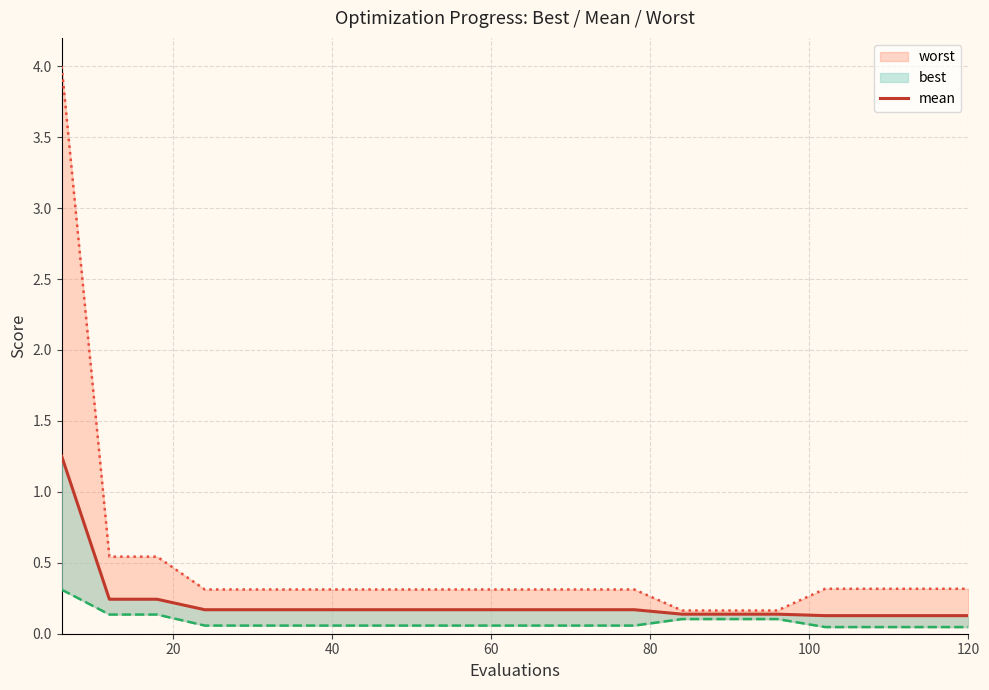

Reading left to right, what are all the values shown in this chart?

1.3	0.2	0.2	0.2	0.2	0.2	0.2	0.2	0.2	0.2	0.2	0.2	0.2	0.1	0.1	0.1	0.1	0.1	0.1	0.1